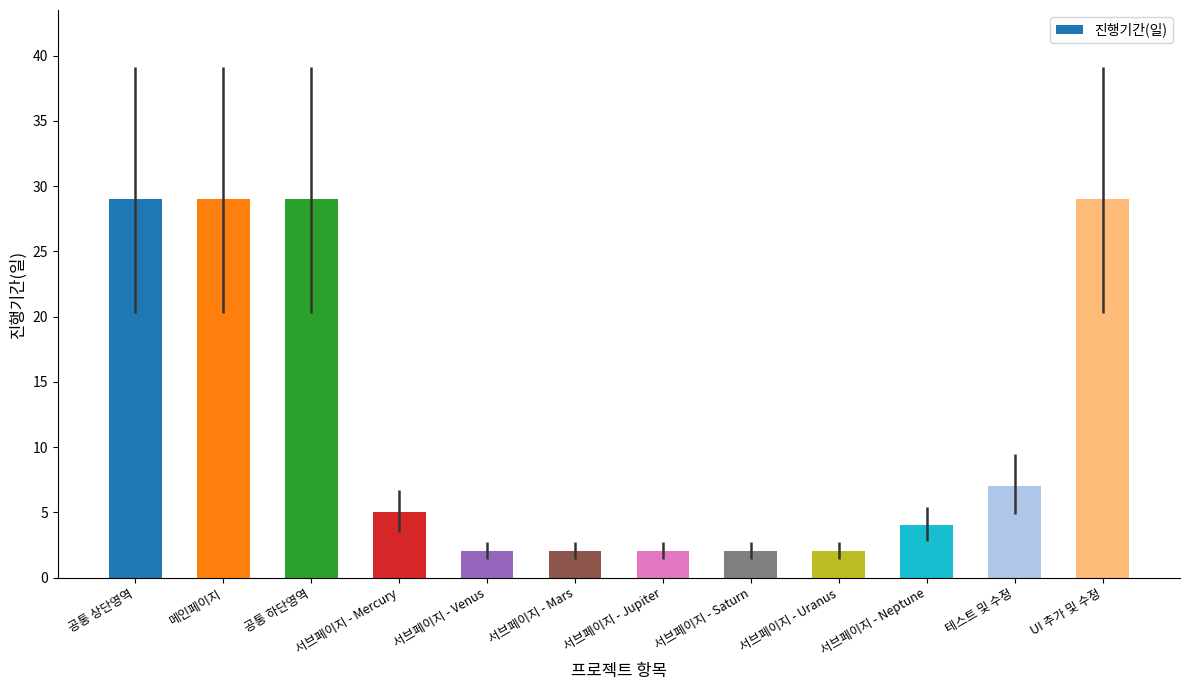

What is the greatest value displayed?

29